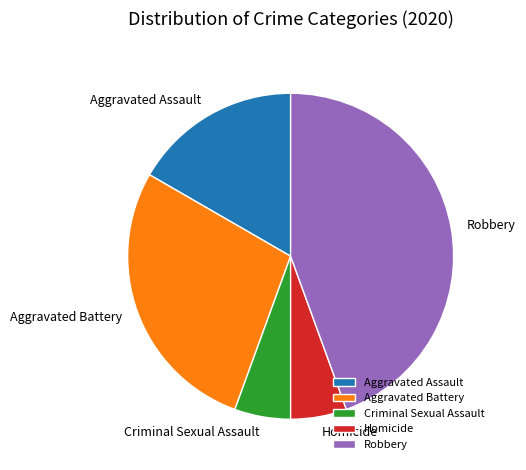

Which has a higher value, Criminal Sexual Assault or Aggravated Battery?

Aggravated Battery